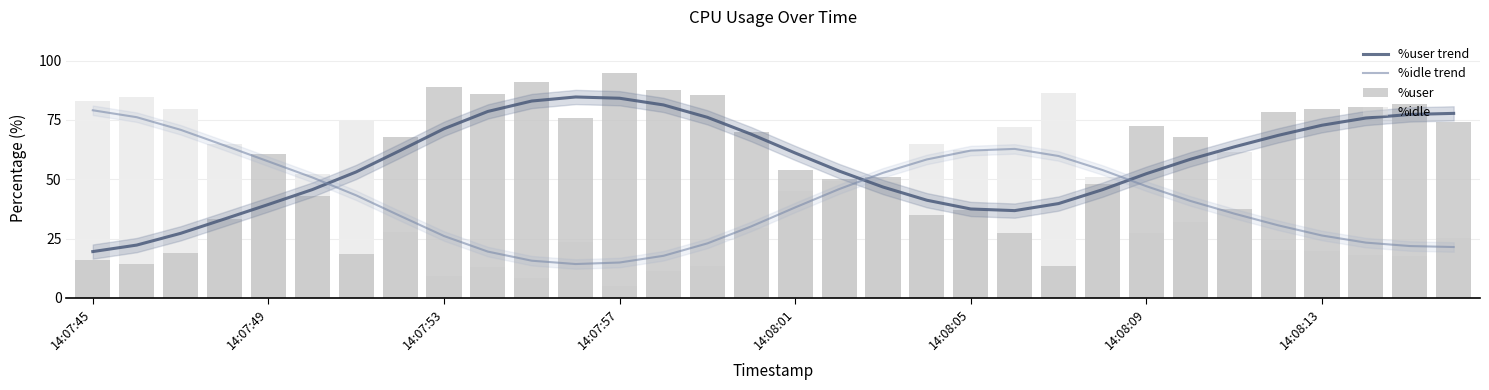

What is the difference between the highest and lowest values at 14:08:13?

59.7